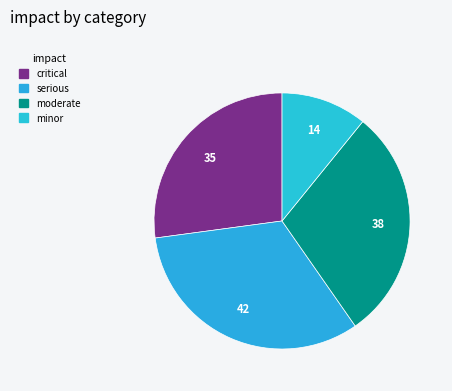

How many segments does this pie chart have?

4